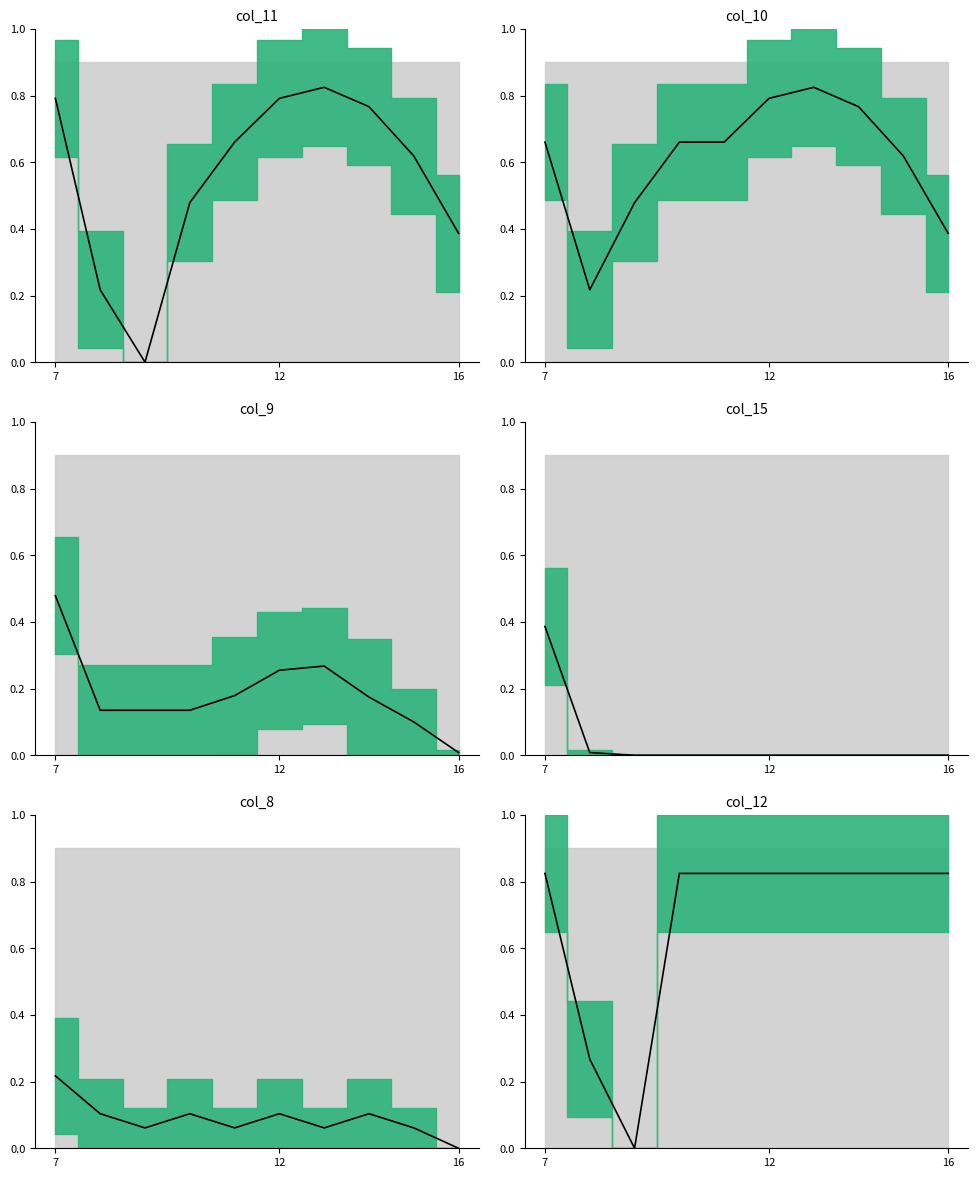

What is the sum of the col_10_mean values at 6 and 8?

1.4